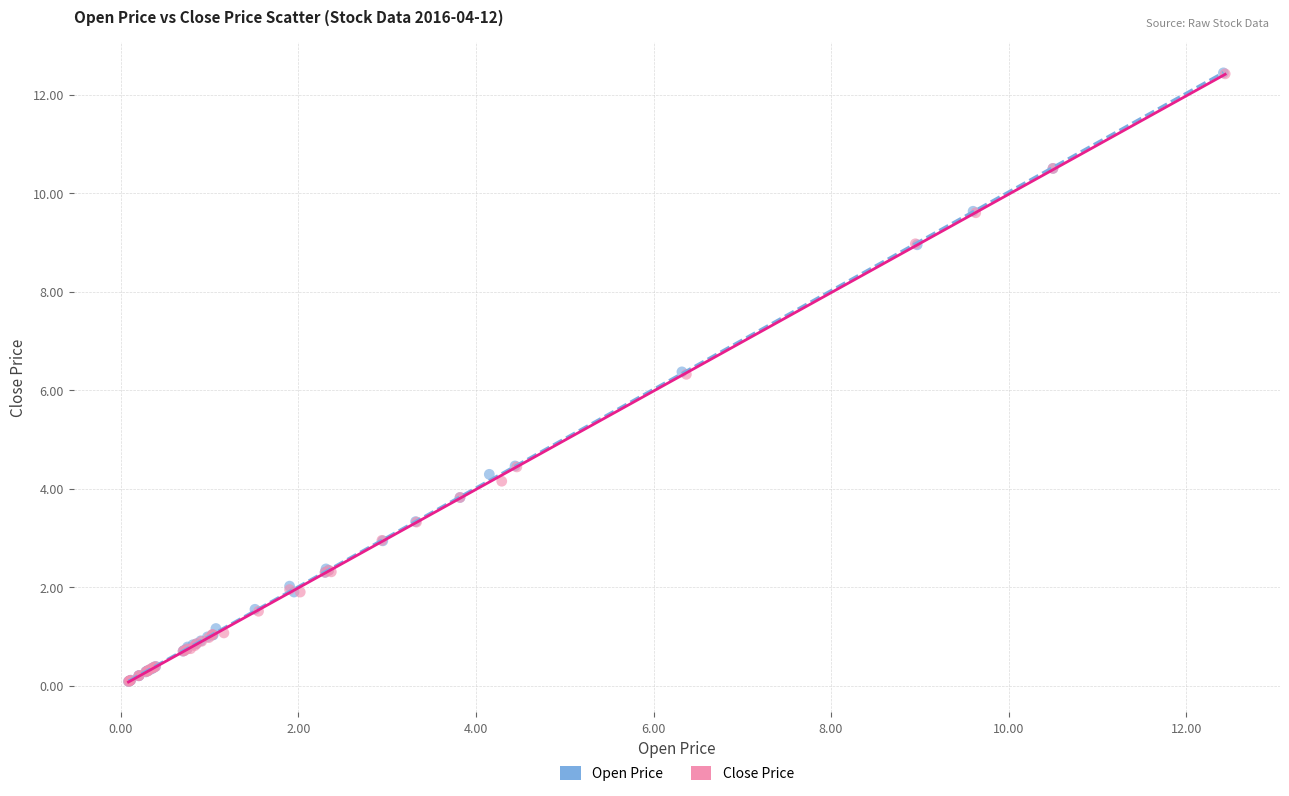

Which series has the largest Y range (max minus min)?

Open Price